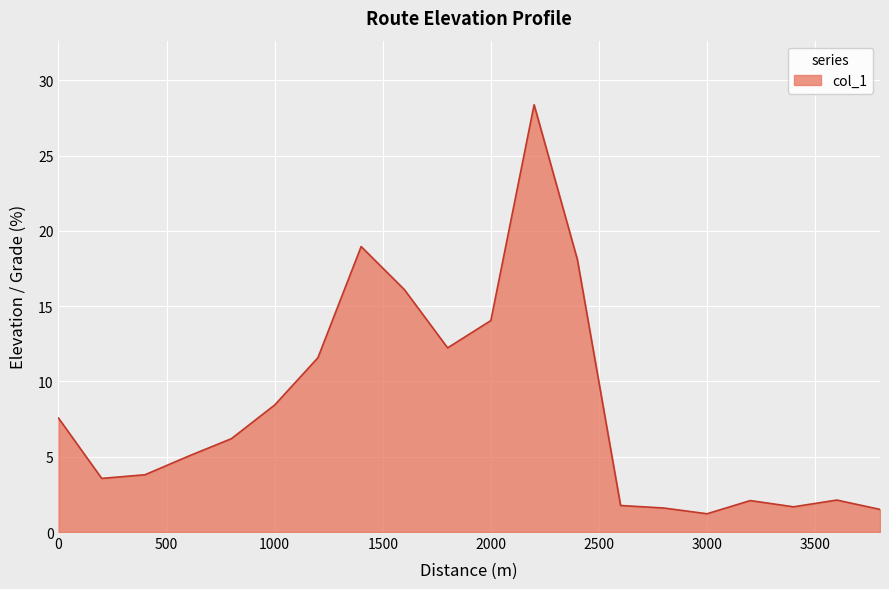

What is the difference between the maximum and minimum values?

27.2